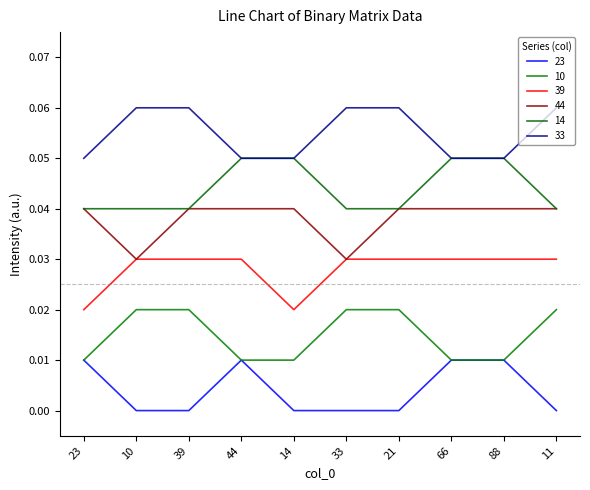

What is the label of the 8th point from the left?

66